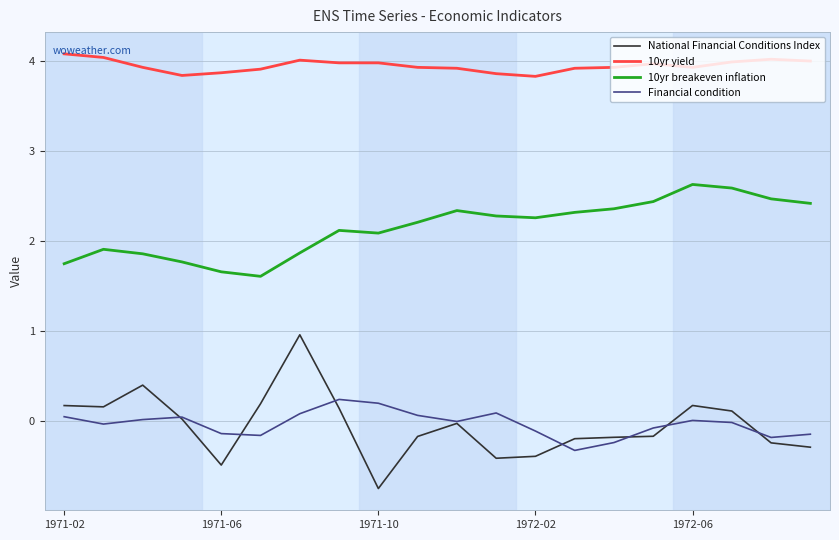

Which series has the largest total across all categories?

10yr yield